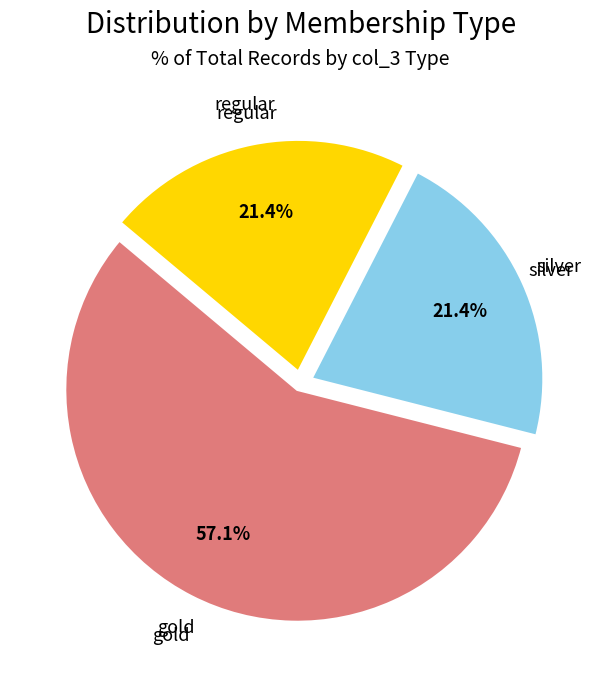

Is there a majority slice in this chart?

Yes